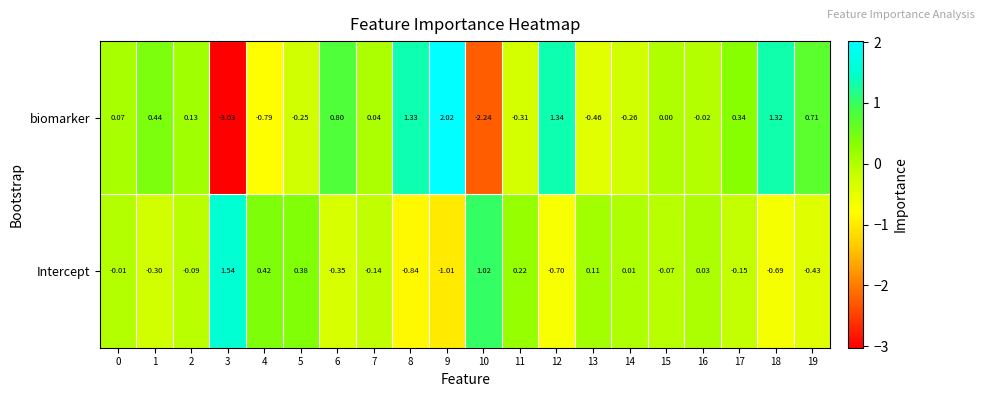

How many values in biomarker are below zero?

8